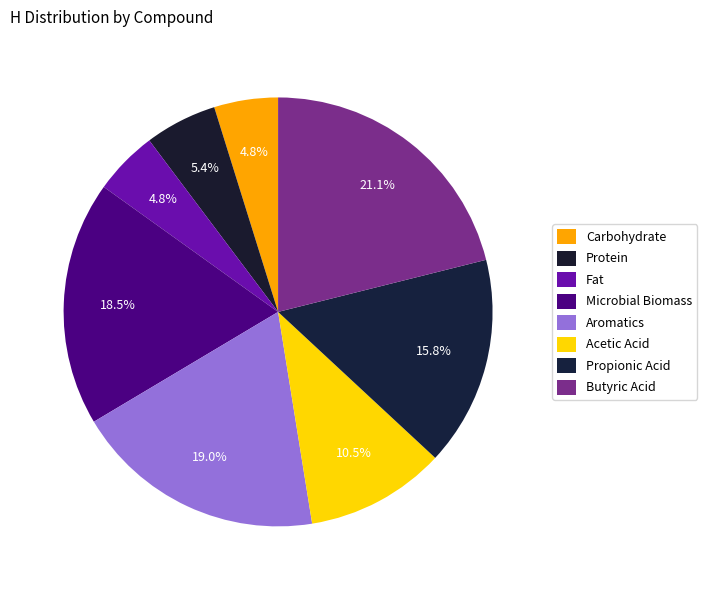

Is Aromatics the majority of the pie?

No